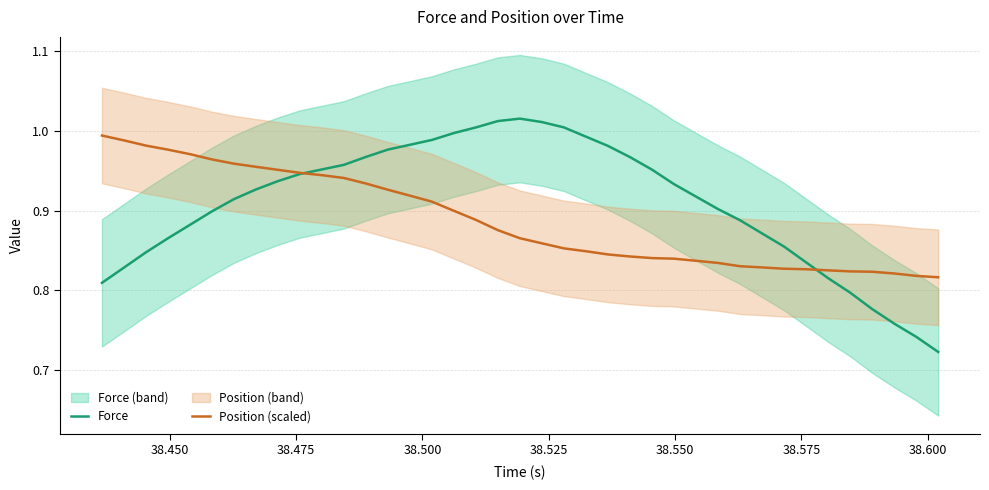

Reading left to right, list all the values displayed in this chart.

Force: 0.8	0.8	0.8	0.9	0.9	0.9	0.9	0.9	0.9	0.9	1.0	1.0	1.0	1.0	1.0	1.0	1.0	1.0	1.0	1.0	1.0	1.0	1.0	1.0	1.0	1.0	0.9	0.9	0.9	0.9	0.9	0.9	0.8	0.8	0.8	0.8	0.8	0.7	0.7
Position (scaled): 1.0	1.0	1.0	1.0	1.0	1.0	1.0	1.0	1.0	0.9	0.9	0.9	0.9	0.9	0.9	0.9	0.9	0.9	0.9	0.9	0.9	0.9	0.8	0.8	0.8	0.8	0.8	0.8	0.8	0.8	0.8	0.8	0.8	0.8	0.8	0.8	0.8	0.8	0.8